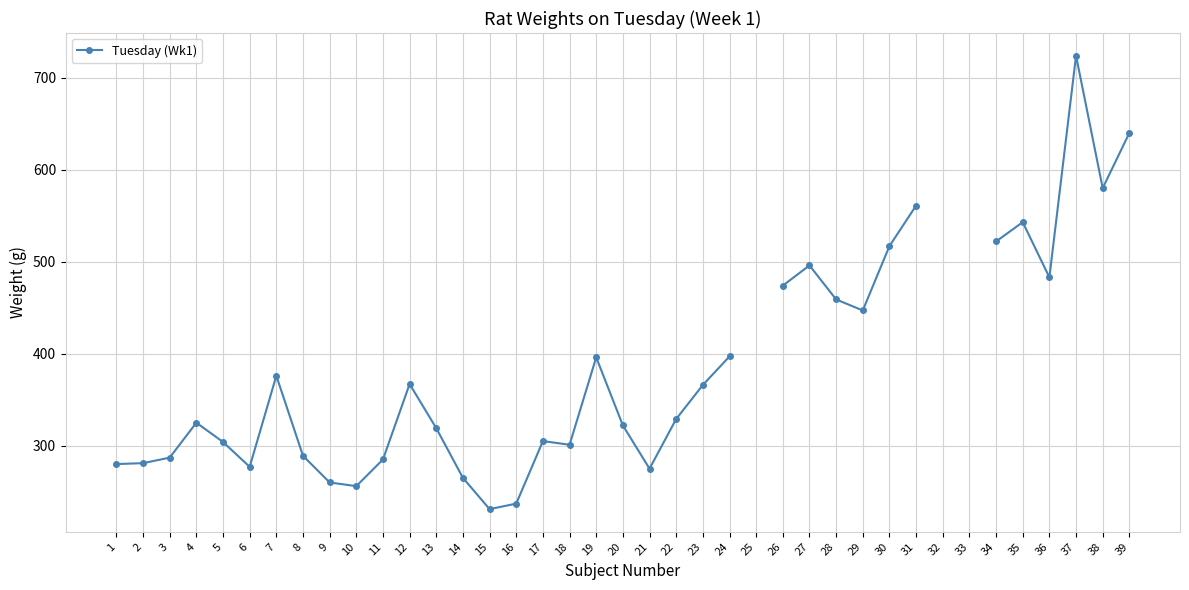

How many data points are less than 366?

19